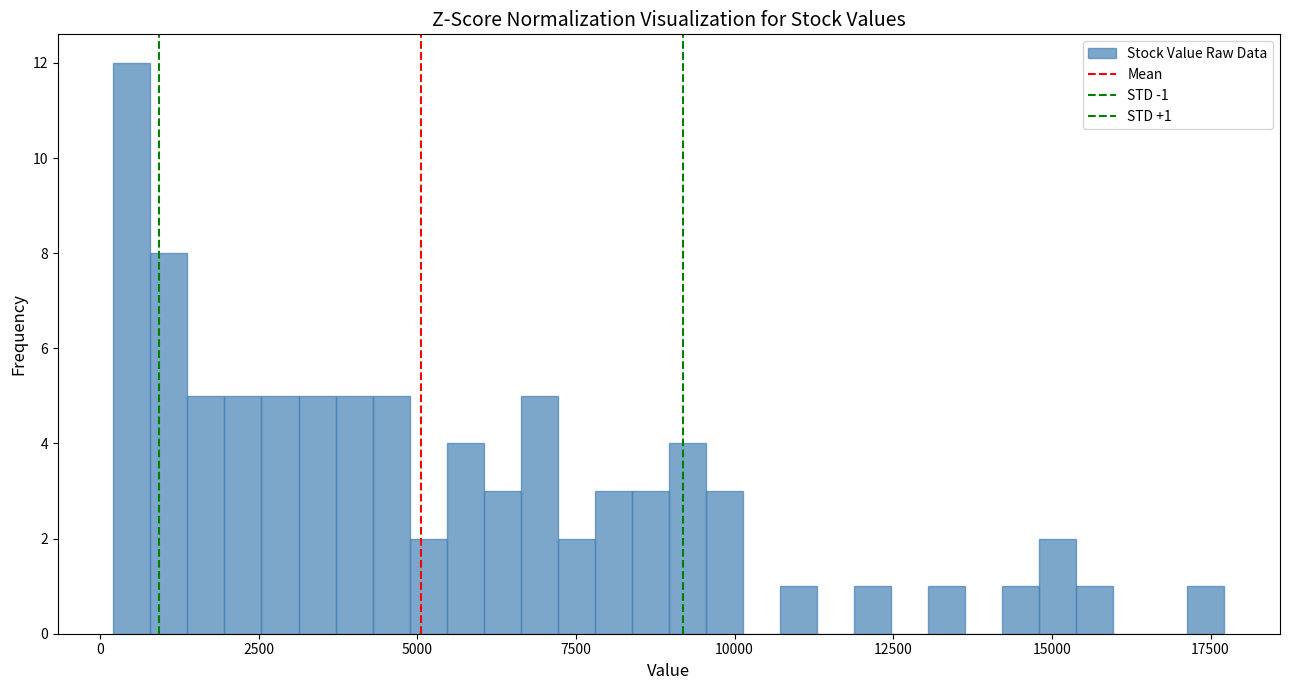

Read against the x-axis, roughly where is the centre of the tallest bar?

500